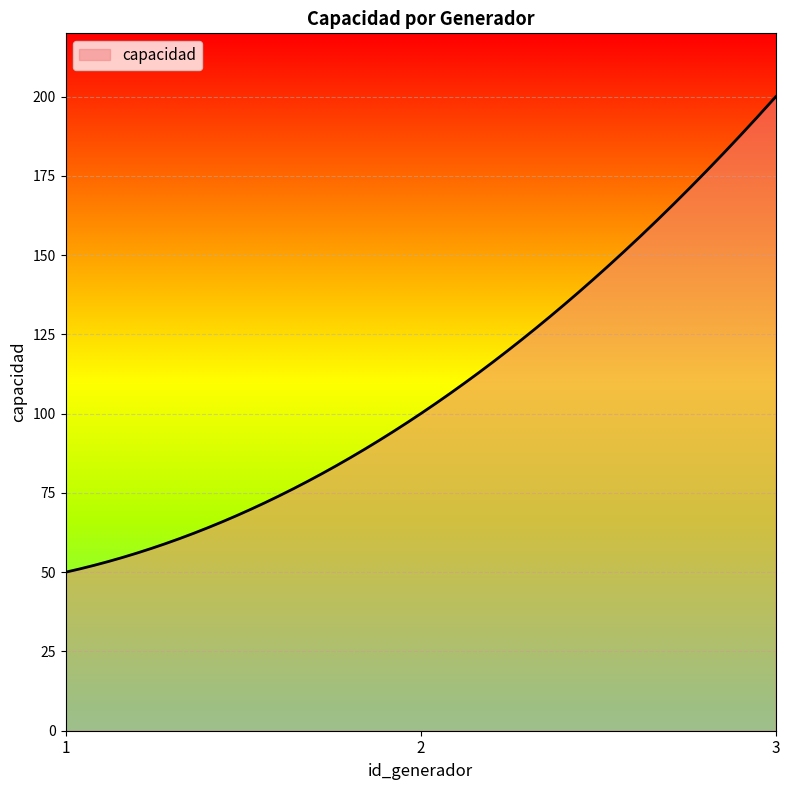

What is the greatest value displayed?

200.0